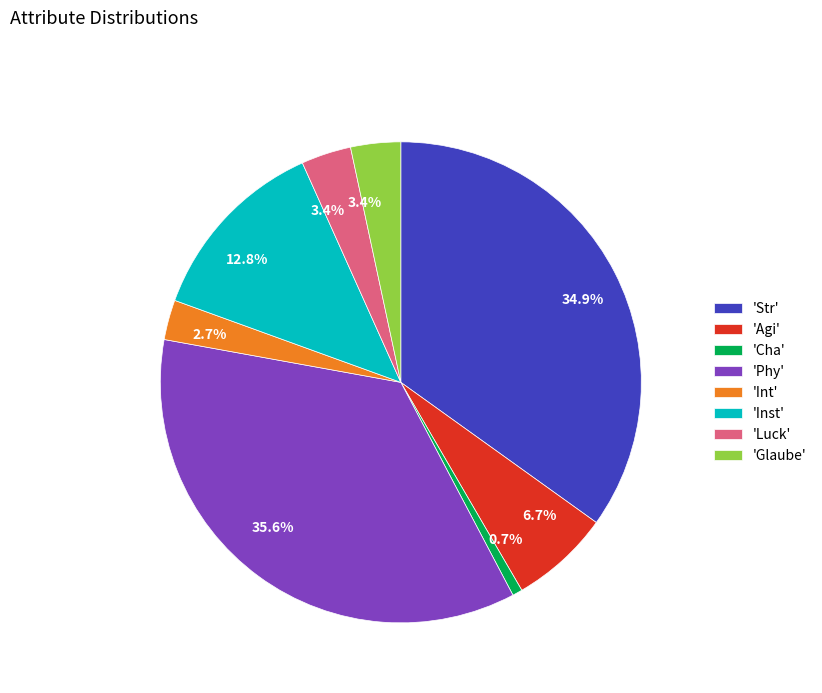

Between 'Int' and 'Inst', which is larger?

'Inst'